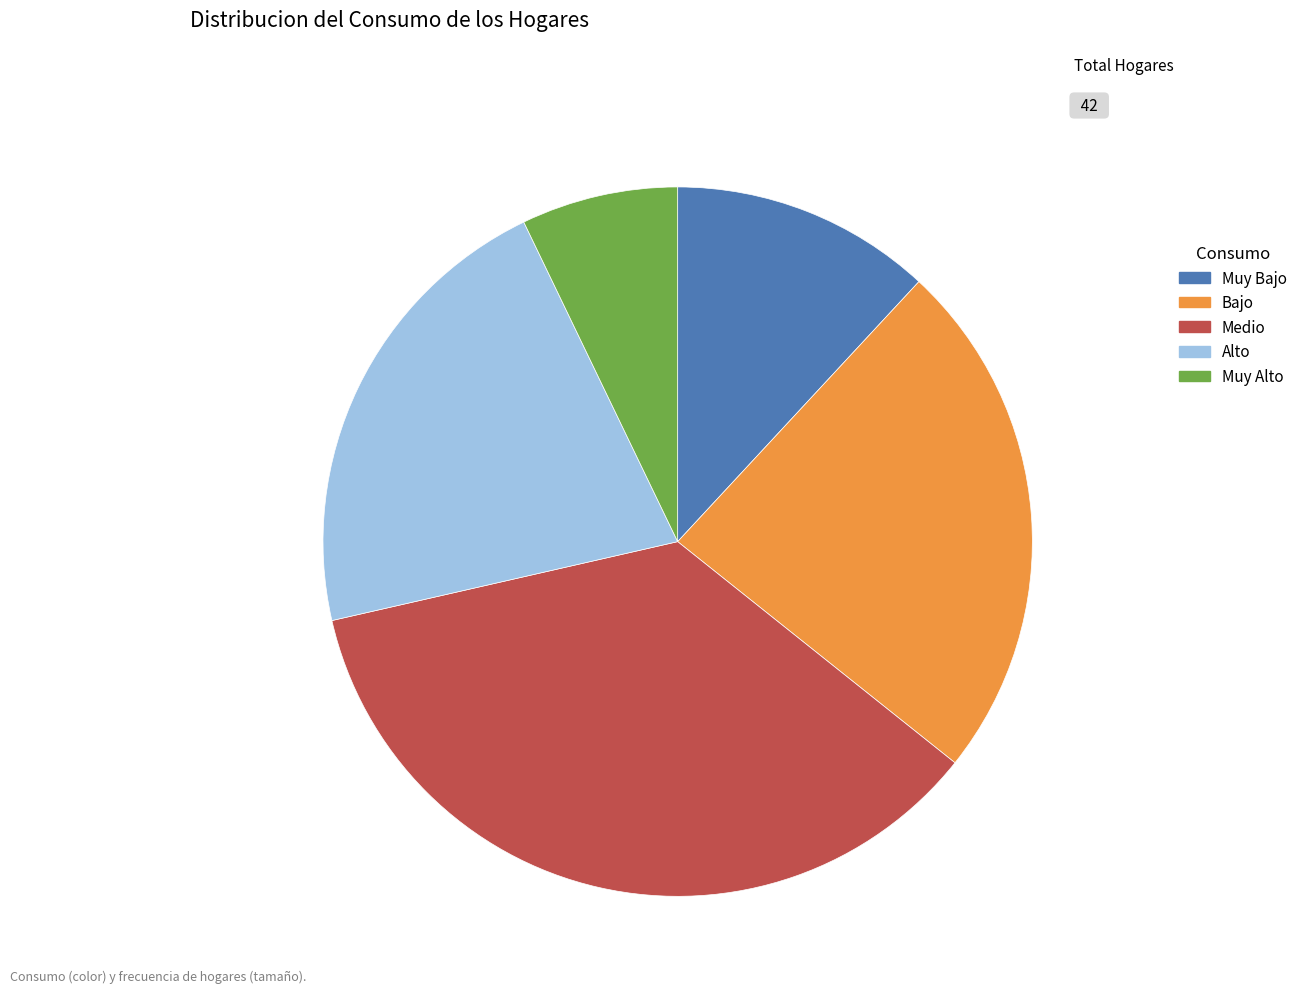

Does Medio account for over 50% of the chart?

No